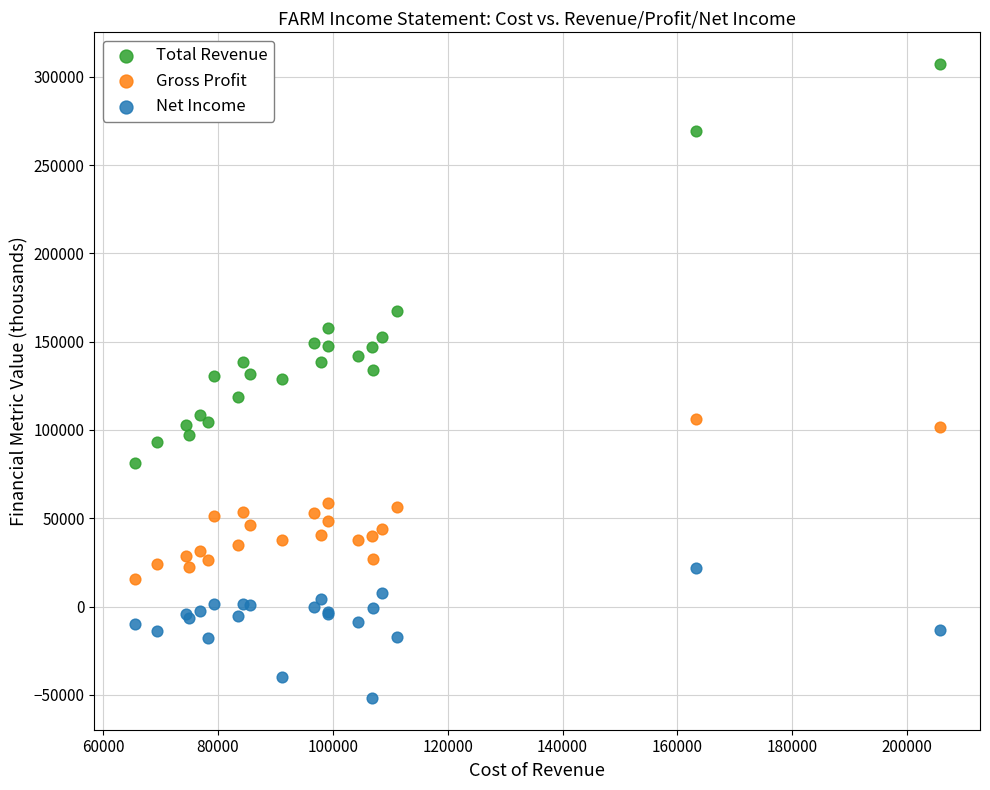

In the Total Revenue series, what Y value is closest to 194150?

167400